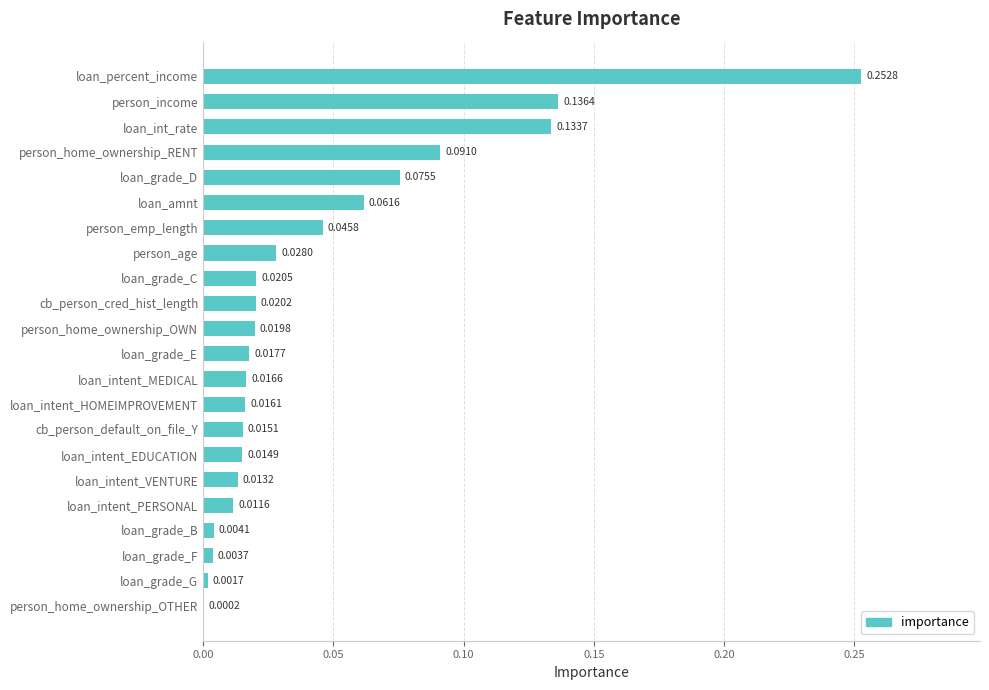

Which category has the highest value across all series?

loan_percent_income